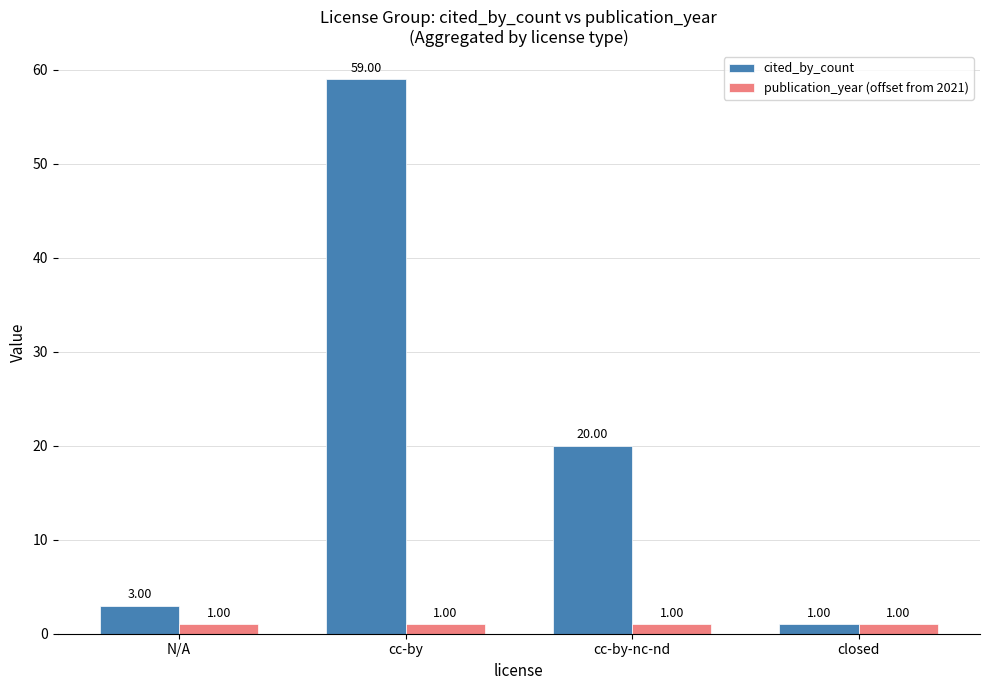

What is the average value of the publication_year (offset from 2021) series?

1